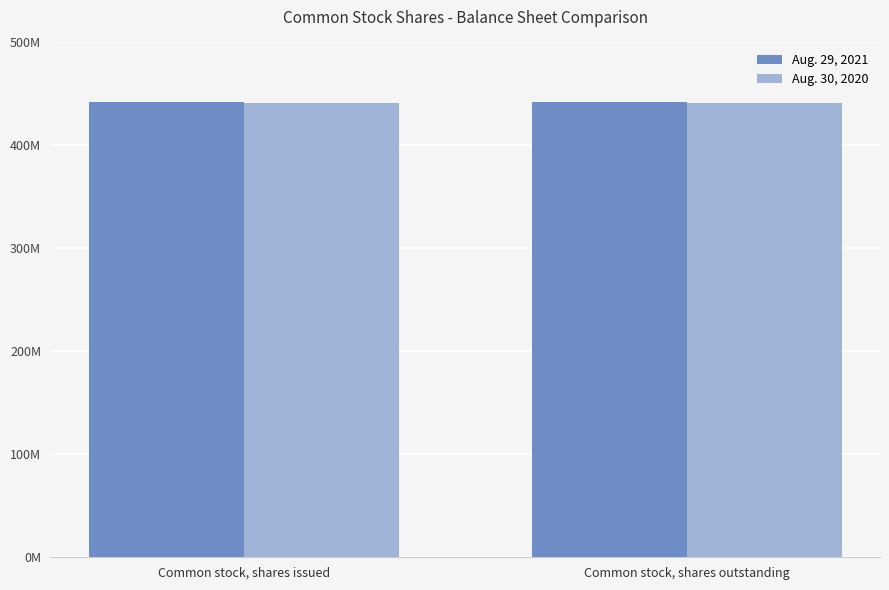

What is the difference between the highest and lowest values at Common stock, shares issued?

570000